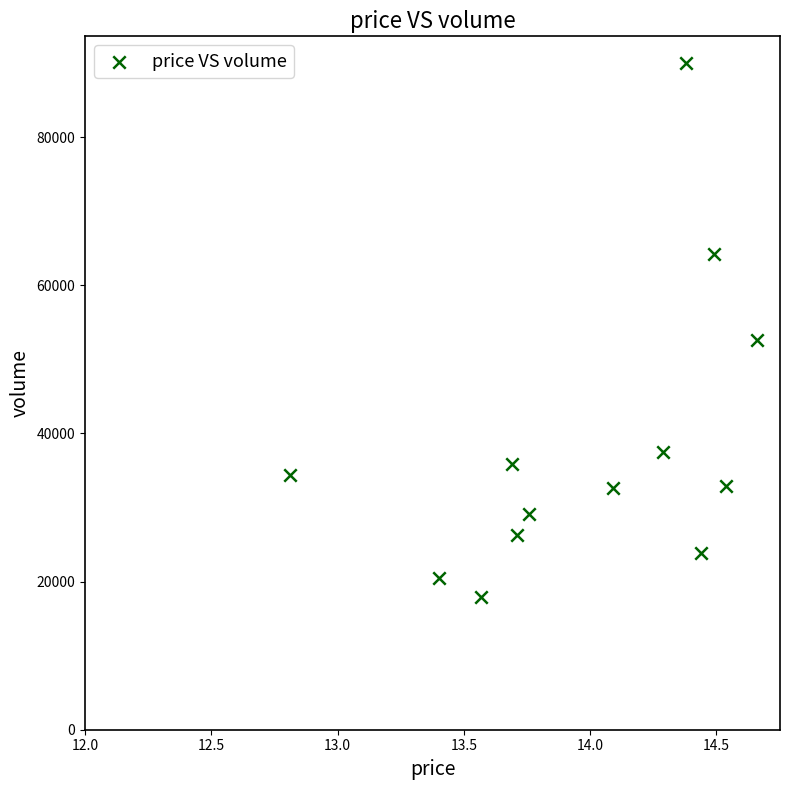

What Y value in the scatter plot is closest to 53944?

52569